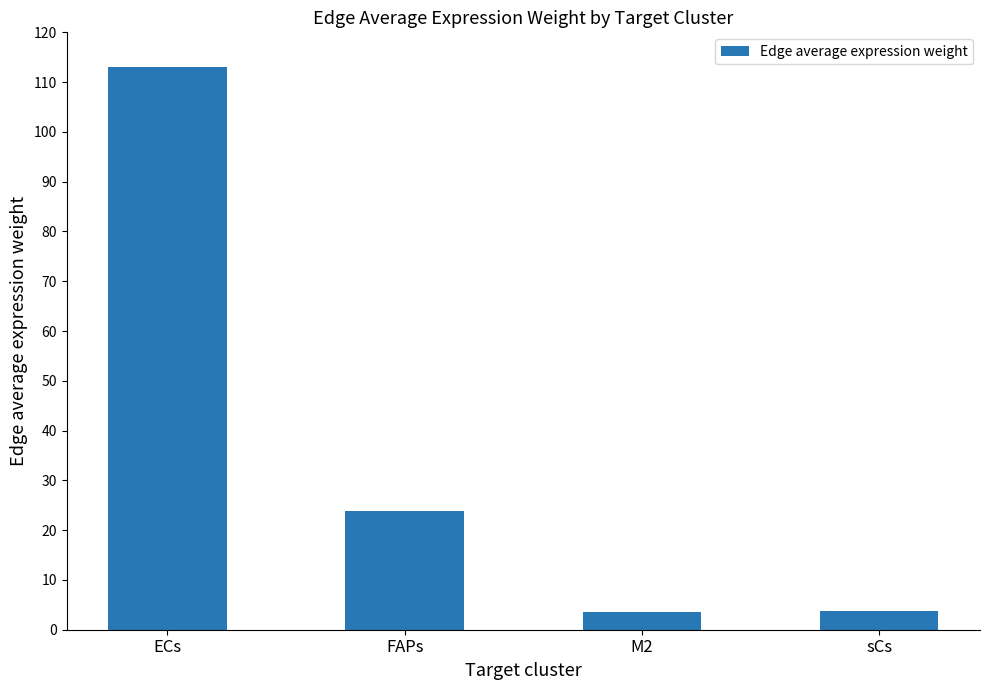

How many bars are there in total?

4